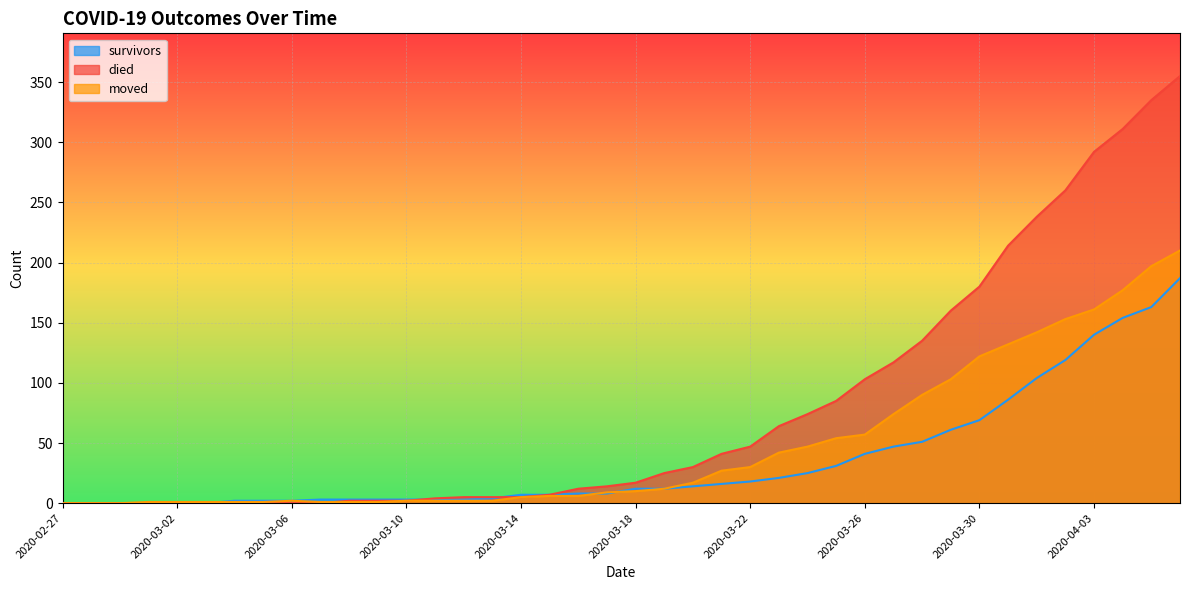

True or false: died has a value of 2 at 2020-03-10.

True